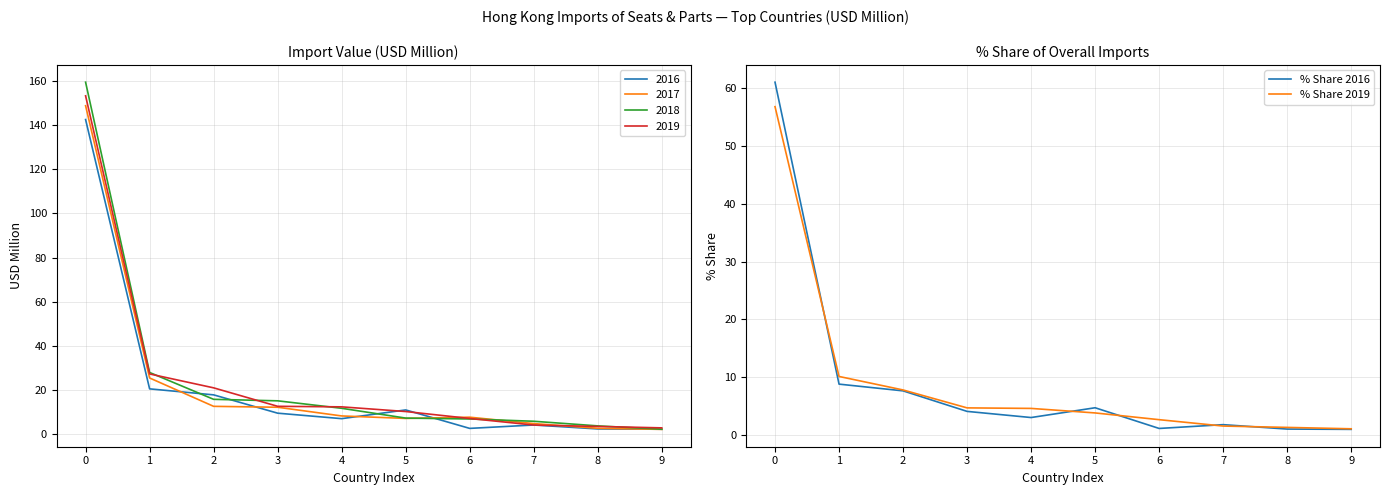

The value of % Share 2016 at 4 is 3.0. True or false?

True